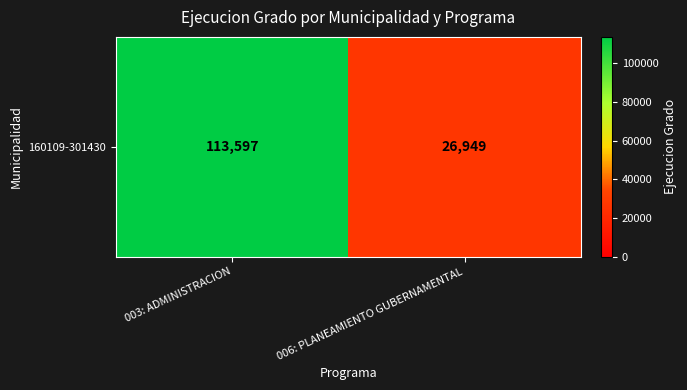

How many values are between 26949 and 113597?

2